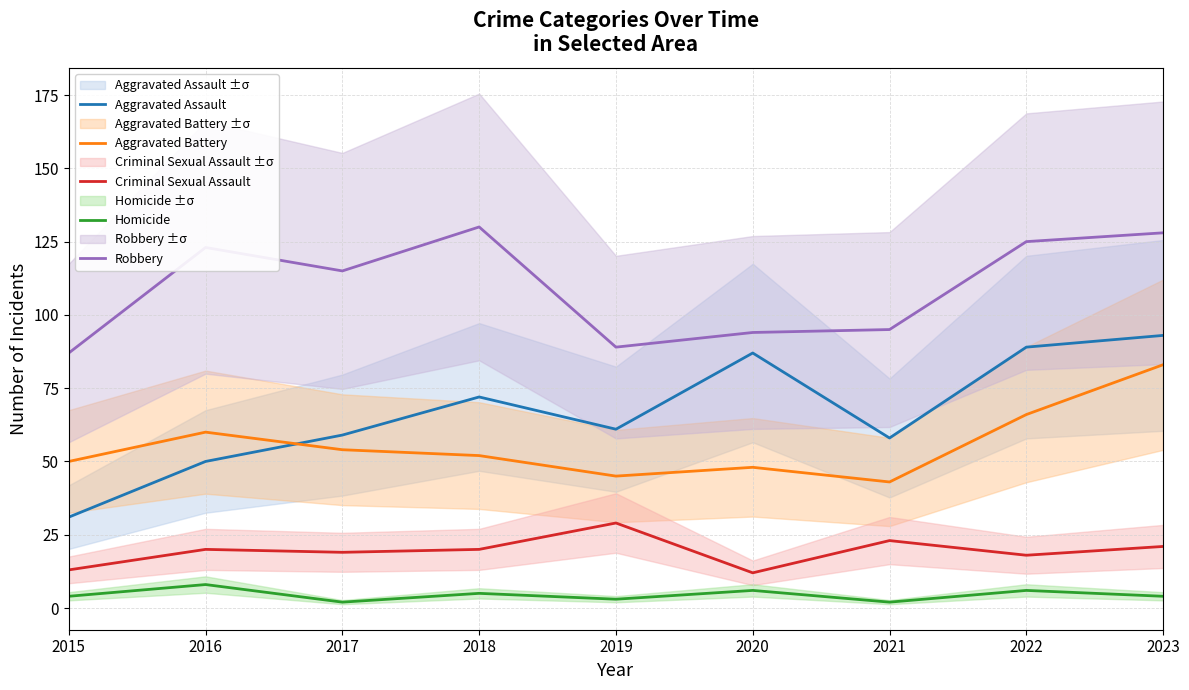

What is the total value across all series at 2016?

261